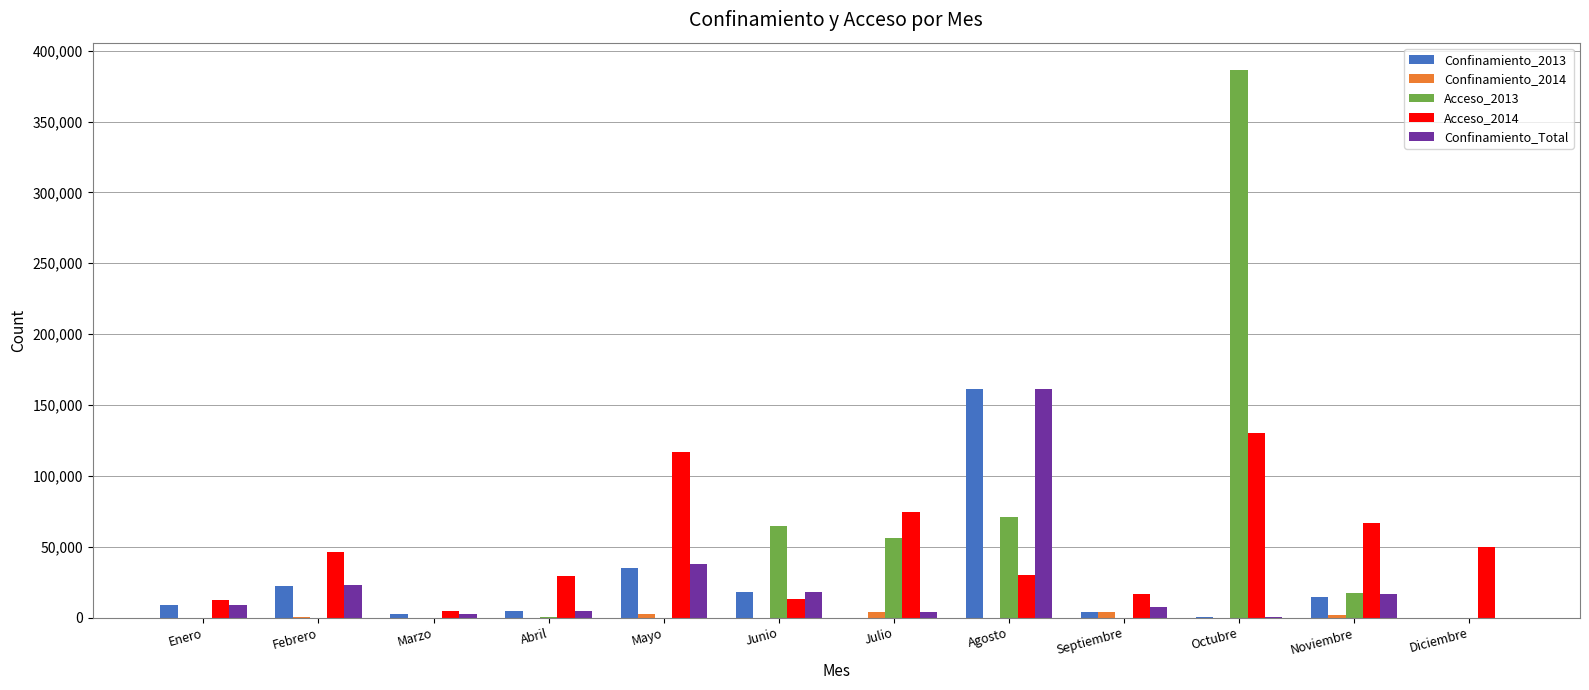

What is the sum of all Confinamiento_Total values?

282448